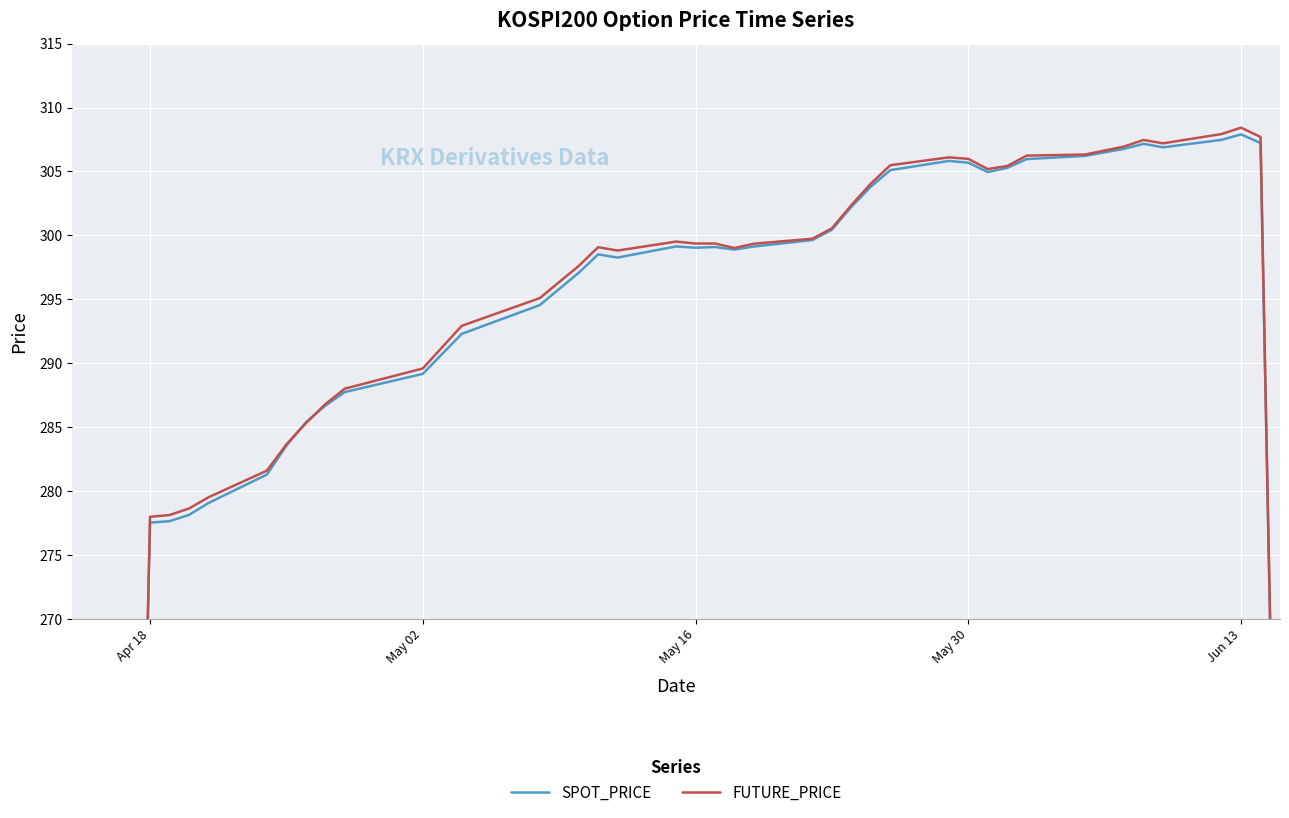

Count the number of data series in this chart.

2